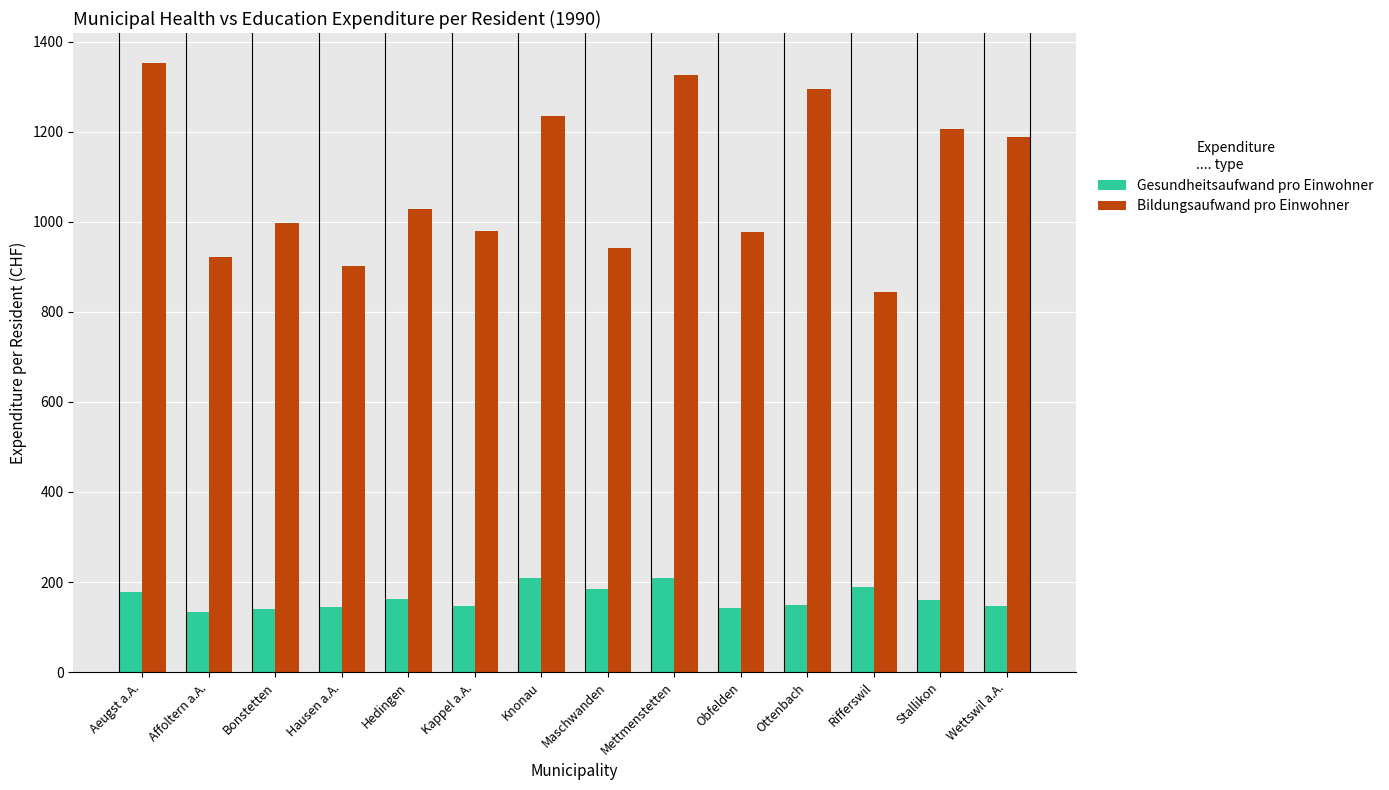

Which series has the largest total across all categories?

Bildungsaufwand pro Einwohner